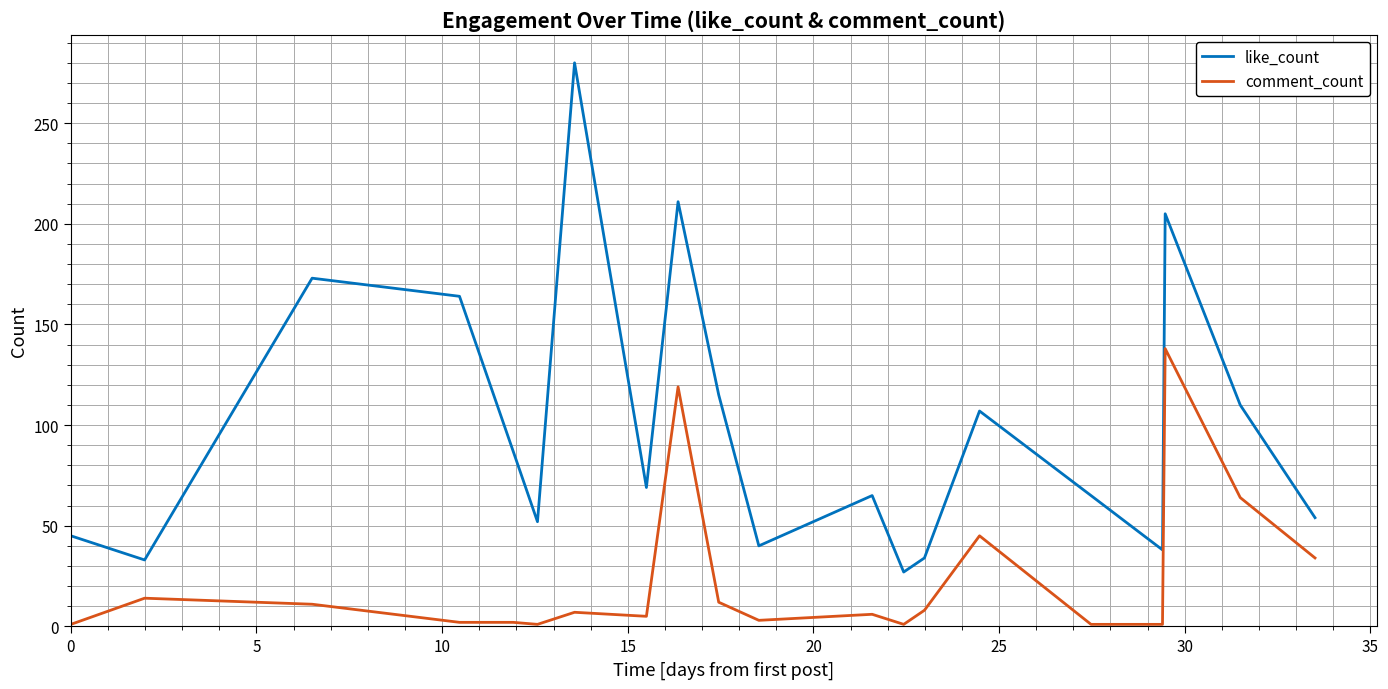

True or false: like_count and comment_count cross at least once.

False